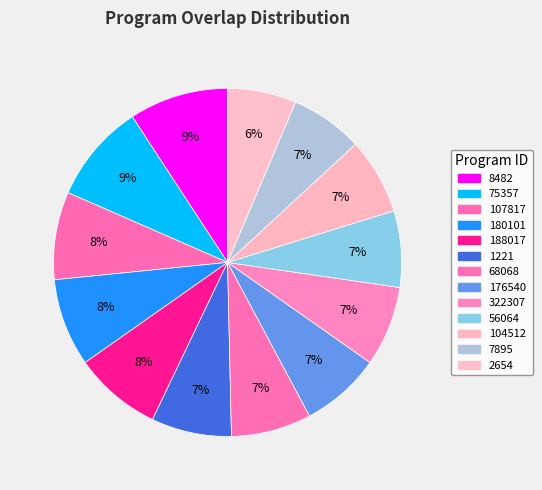

Is it true that 188017 is 8% of the pie?

True